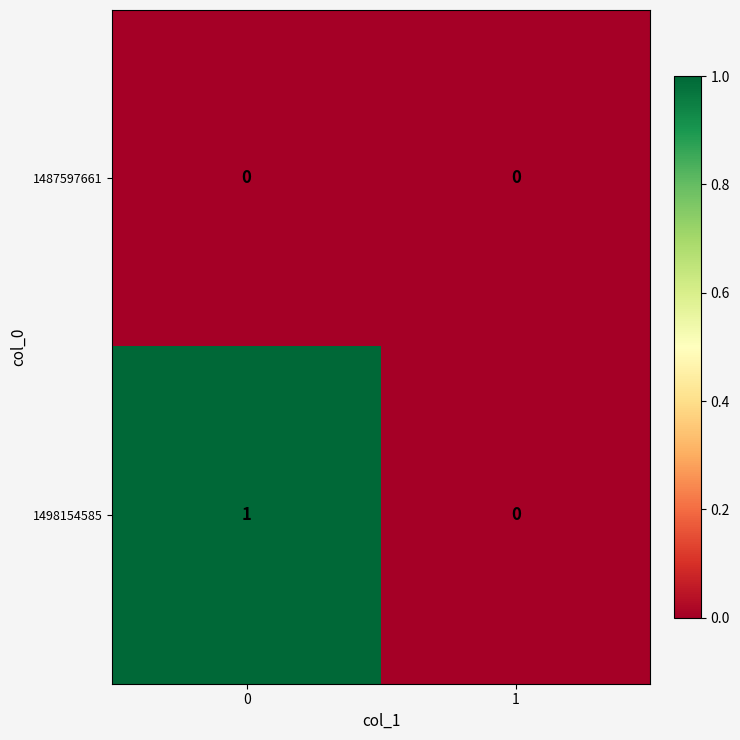

Is it true that 1498154585 equals 0 at 1?

True